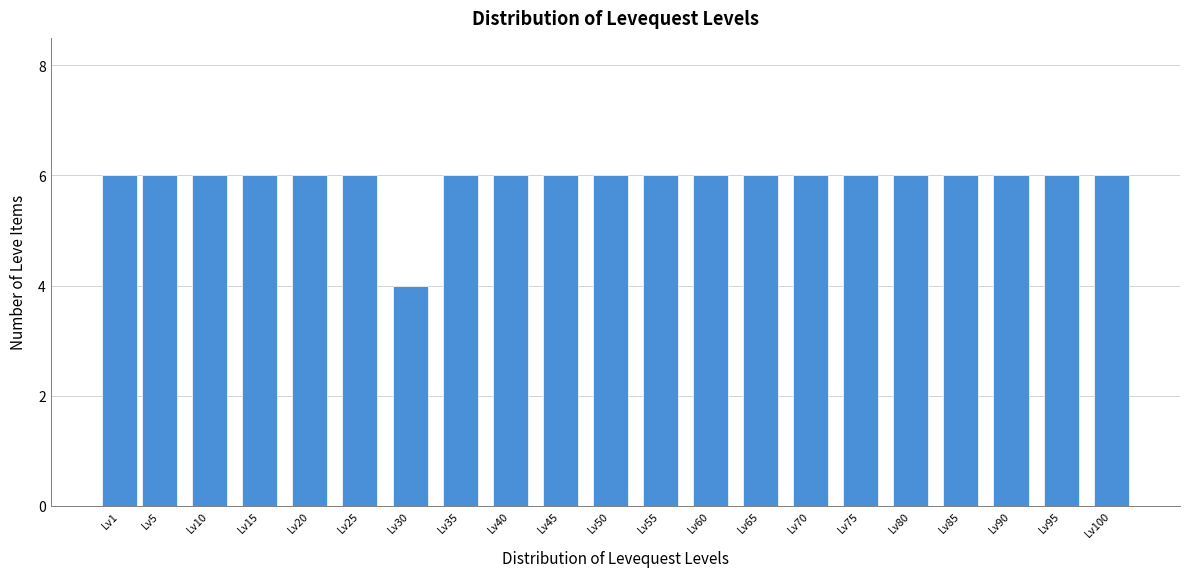

Reading left to right, what are all the values shown in this chart?

6	6	6	6	6	6	4	6	6	6	6	6	6	6	6	6	6	6	6	6	6